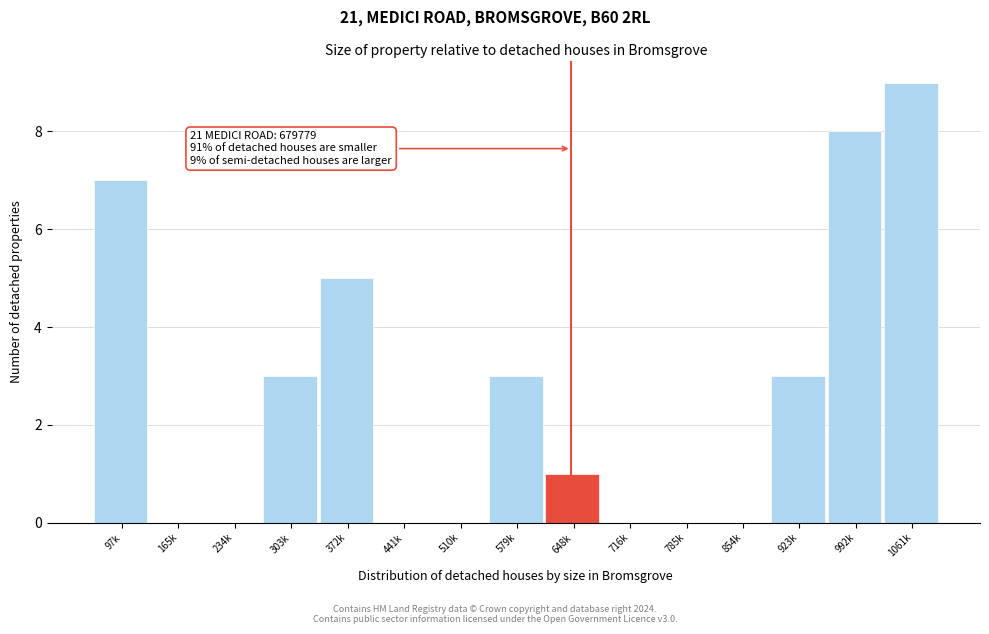

Reading left to right, transcribe all the data shown in this chart.

97k=7	165k=0	234k=0	303k=3	372k=5	441k=0	510k=0	579k=3	648k=1	716k=0	785k=0	854k=0	923k=3	992k=8	1061k=9